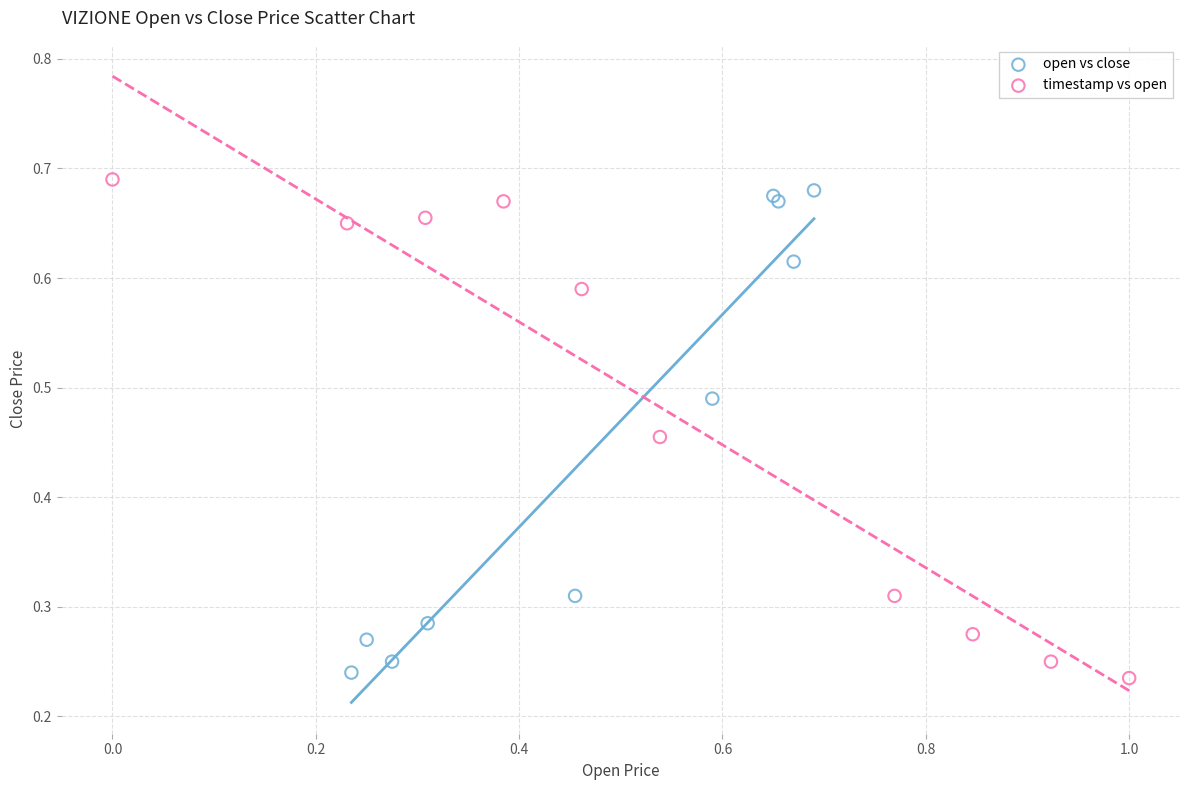

Which series contains the highest Y value?

timestamp vs open